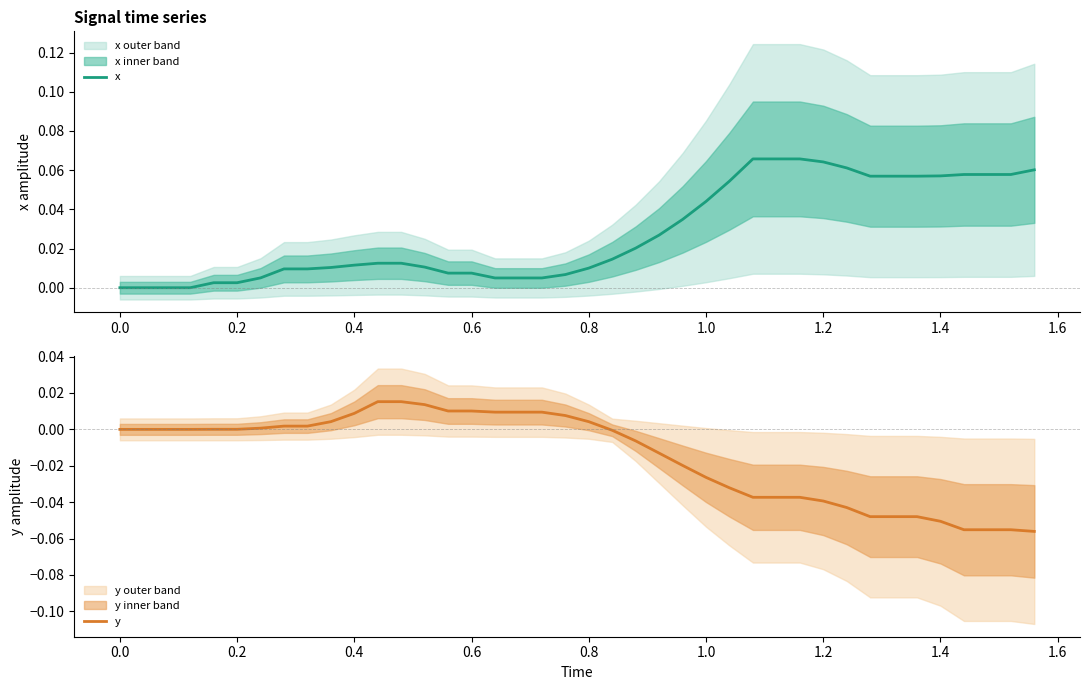

True or false: x and y intersect in this chart.

True